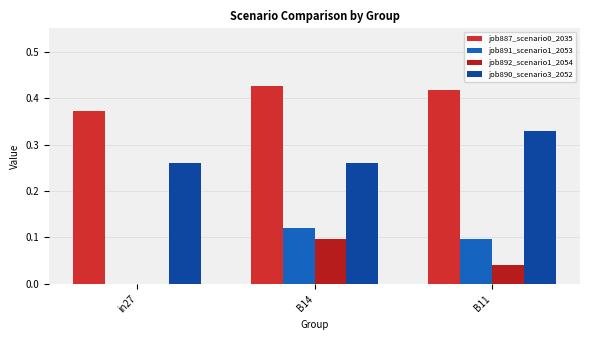

How many values in the job891_scenario1_2053 series exceed 0?

2